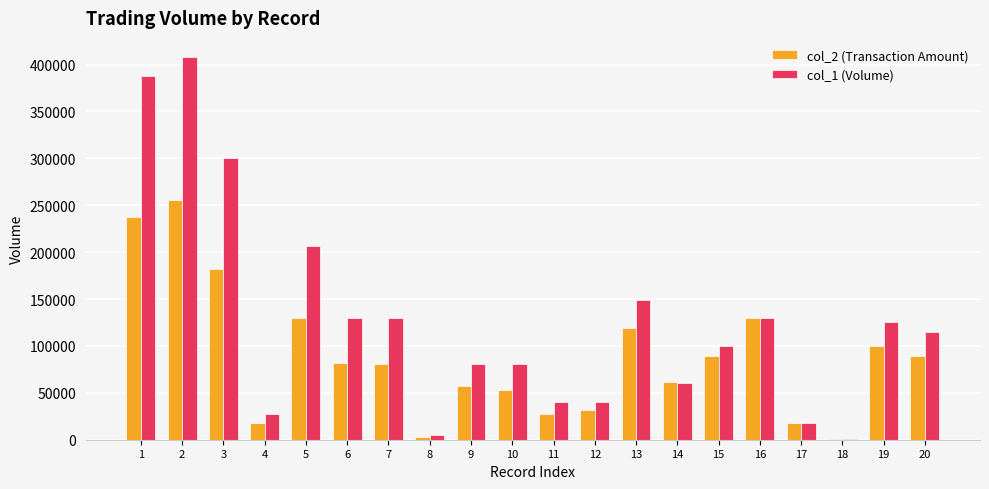

Between 5 and 17, which series saw the biggest shift?

col_1 (Volume)